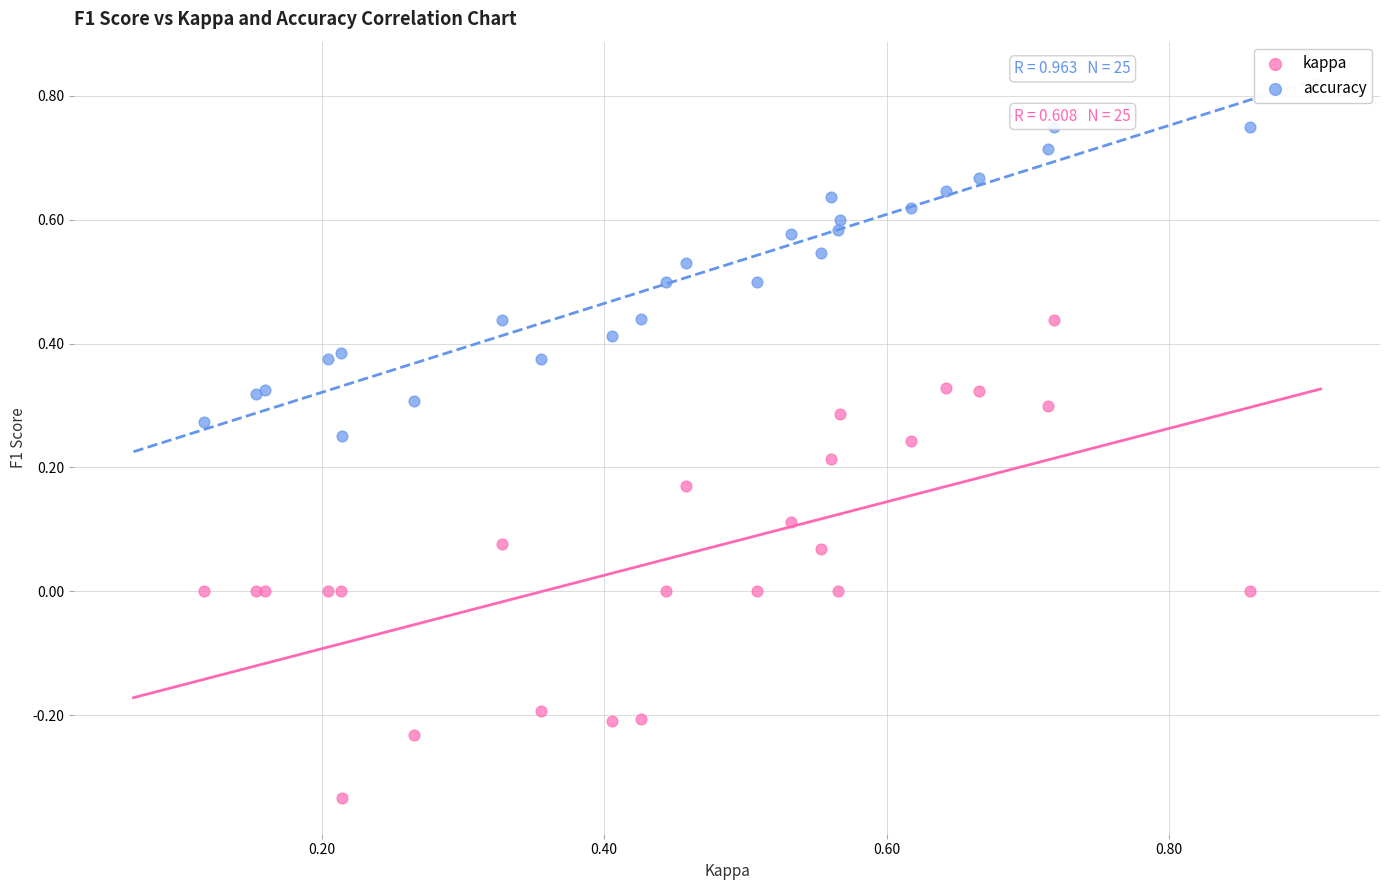

Which series has the widest spread of Y values?

kappa